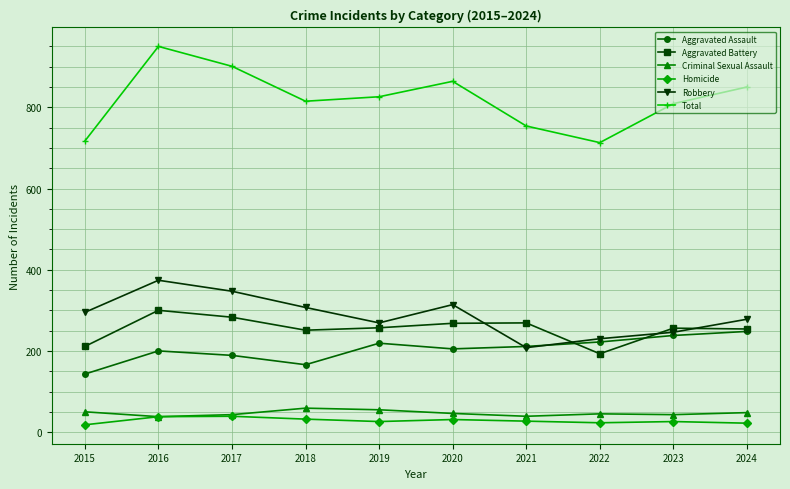

Which series changed the most between 2019 and 2020?

Robbery